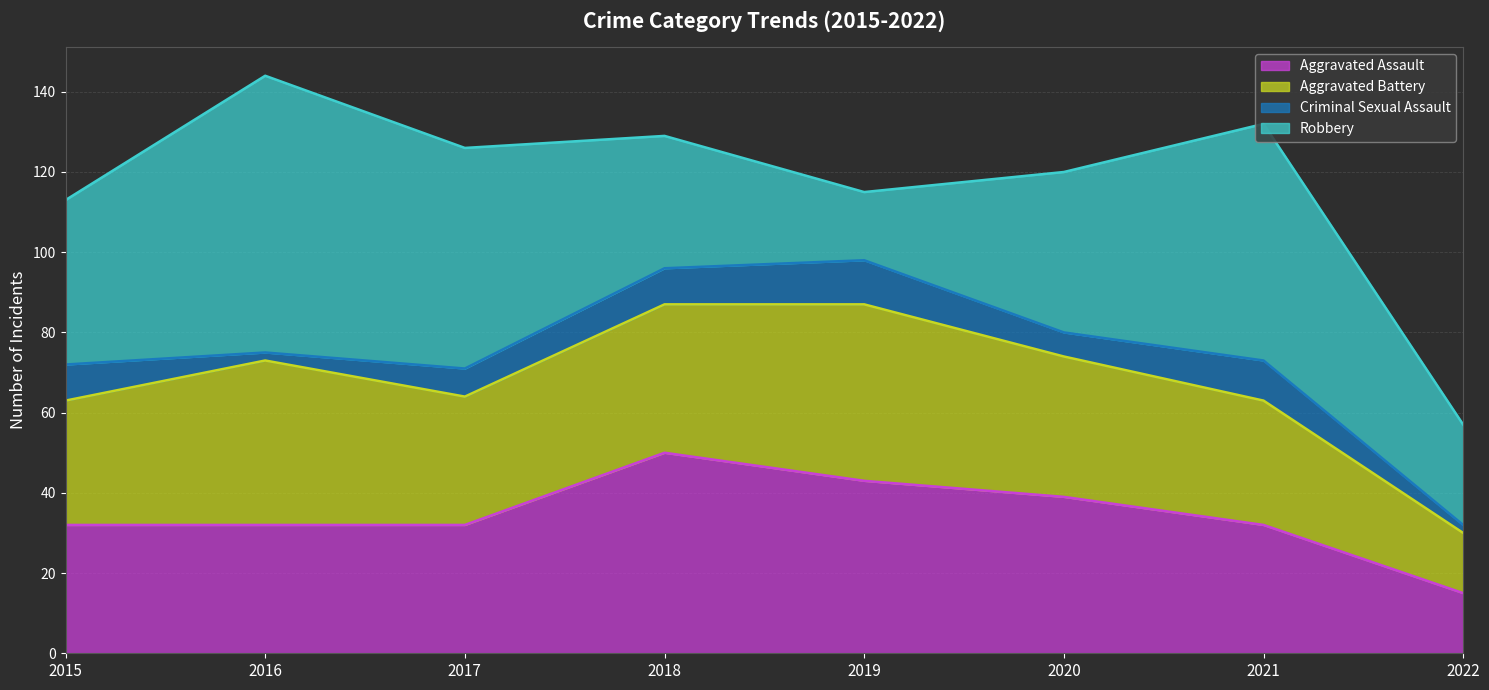

True or false: Criminal Sexual Assault and Aggravated Battery intersect in this chart.

False